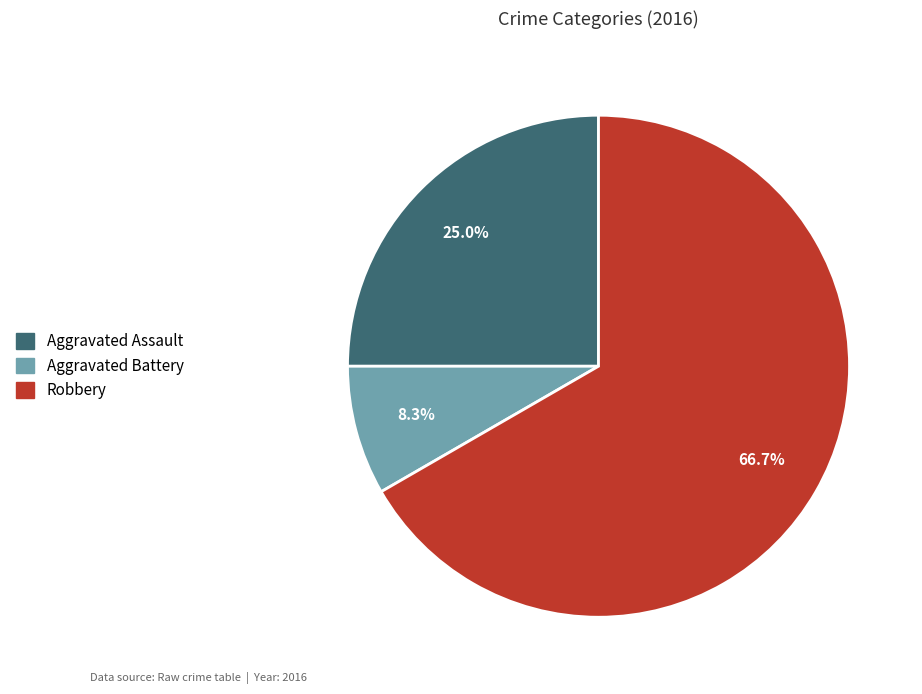

Which category has the biggest portion of the pie?

Robbery